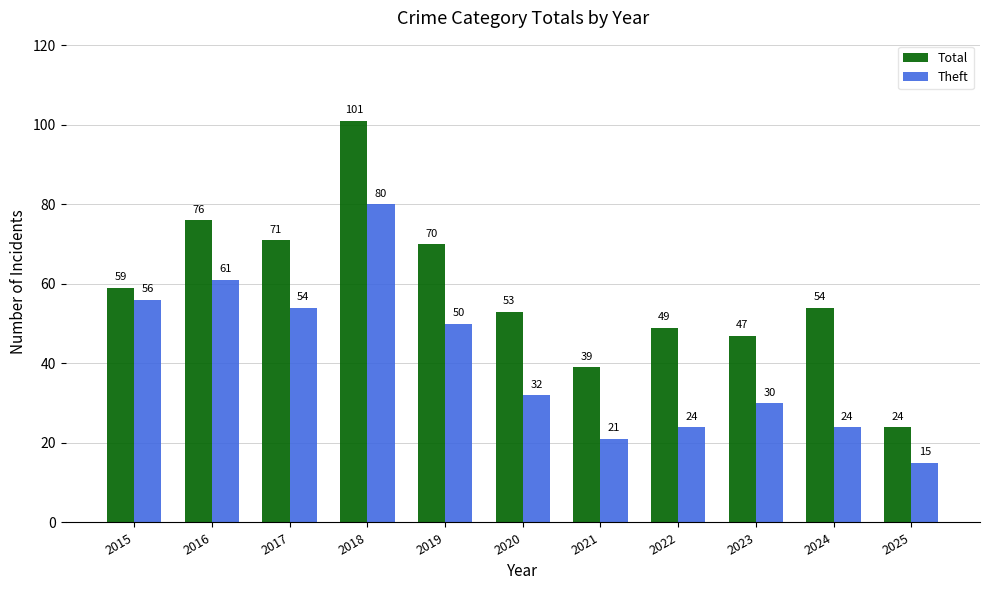

Is it true that Theft equals 46 at 2023?

False